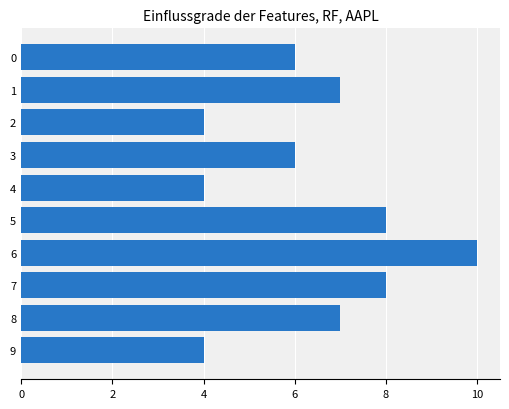

What is the change in value from 0 to 5?

+2